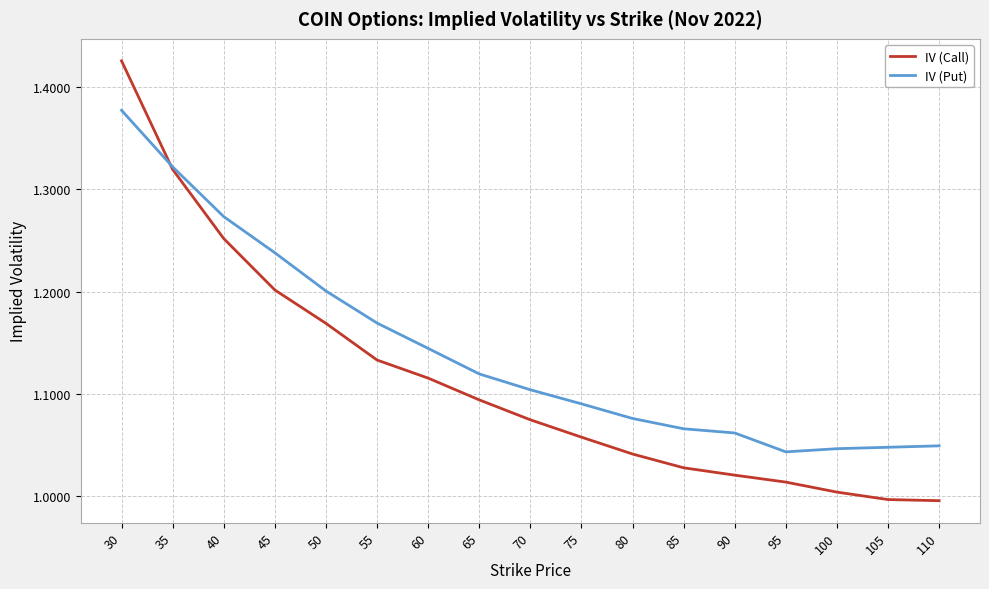

Which category has the highest value in the IV (Put) series?

30